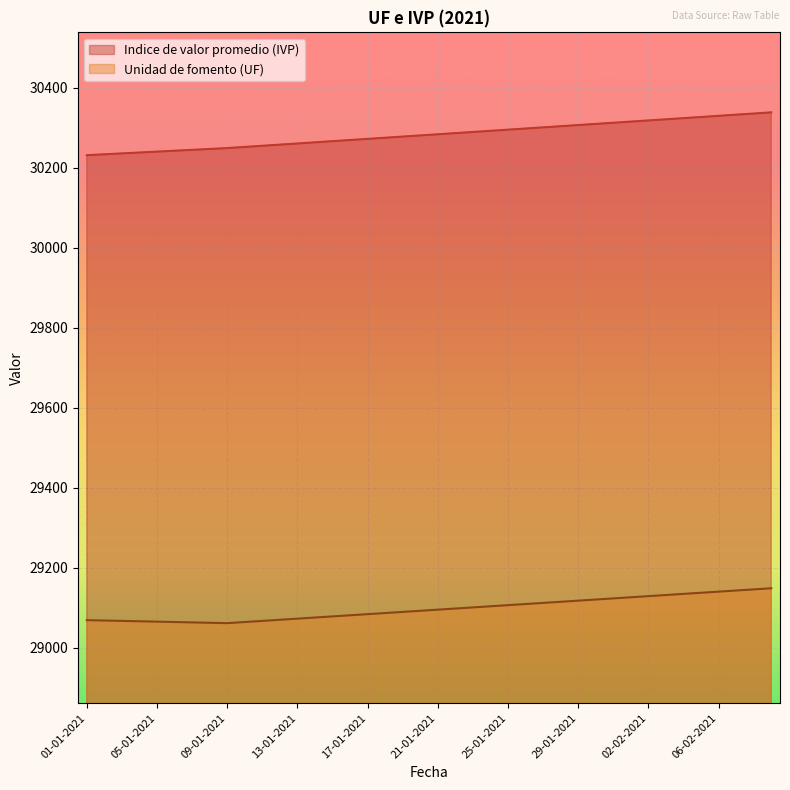

What is the label of the 18th point from the left?

18-01-2021